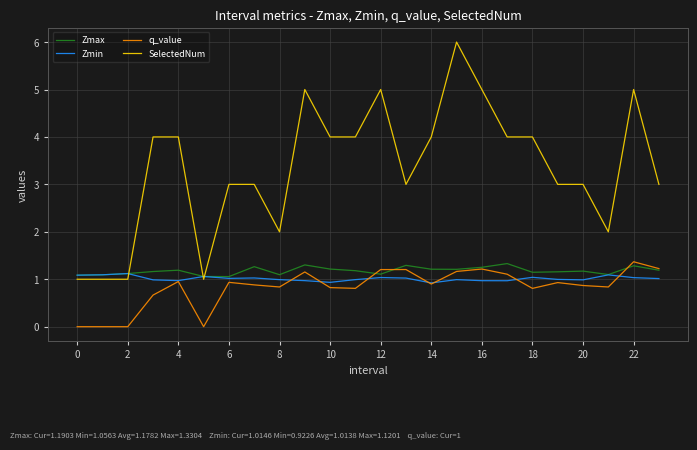

True or false: q_value and SelectedNum intersect in this chart.

False